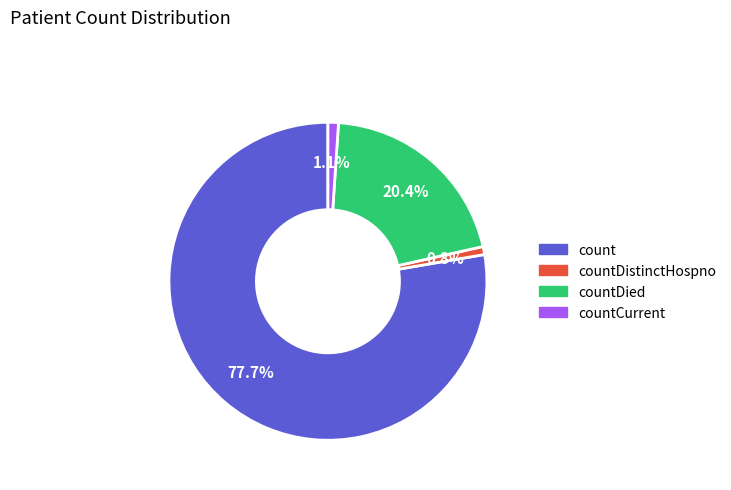

To the nearest percent, what portion does count represent?

78%